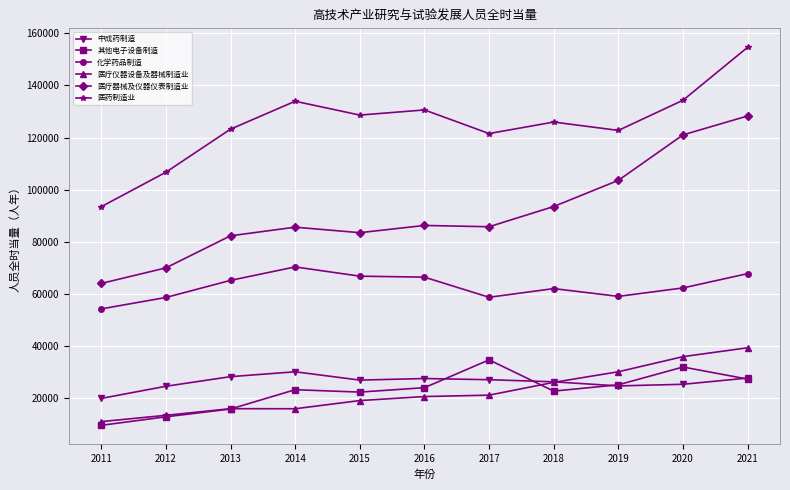

Which series has the largest total across all categories?

医药制造业